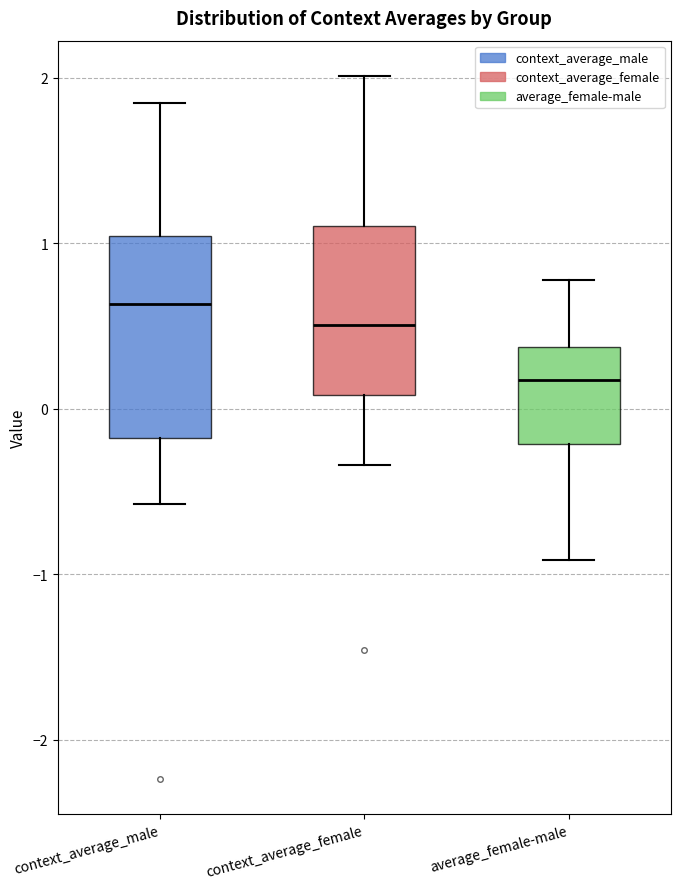

Reading left to right, transcribe this box plot: for each box, give where its median line is, the range the box spans, and where its two whiskers end, as read against the y-axis. The values are not printed on the chart, so give them approximately, as read against the axis.

context_average_male: median 0.6, box -0.2 to 1.0, whiskers -0.6 to 1.8
context_average_female: median 0.5, box 0.1 to 1.1, whiskers -0.3 to 2.0
average_female-male: median 0.2, box -0.2 to 0.4, whiskers -0.9 to 0.8